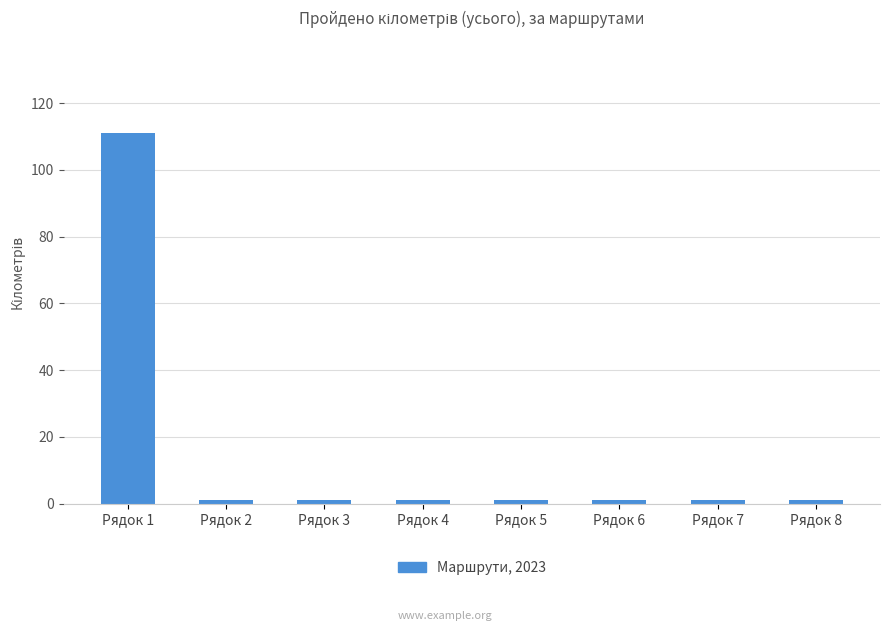

Which label corresponds to the largest value in the chart?

Рядок 1